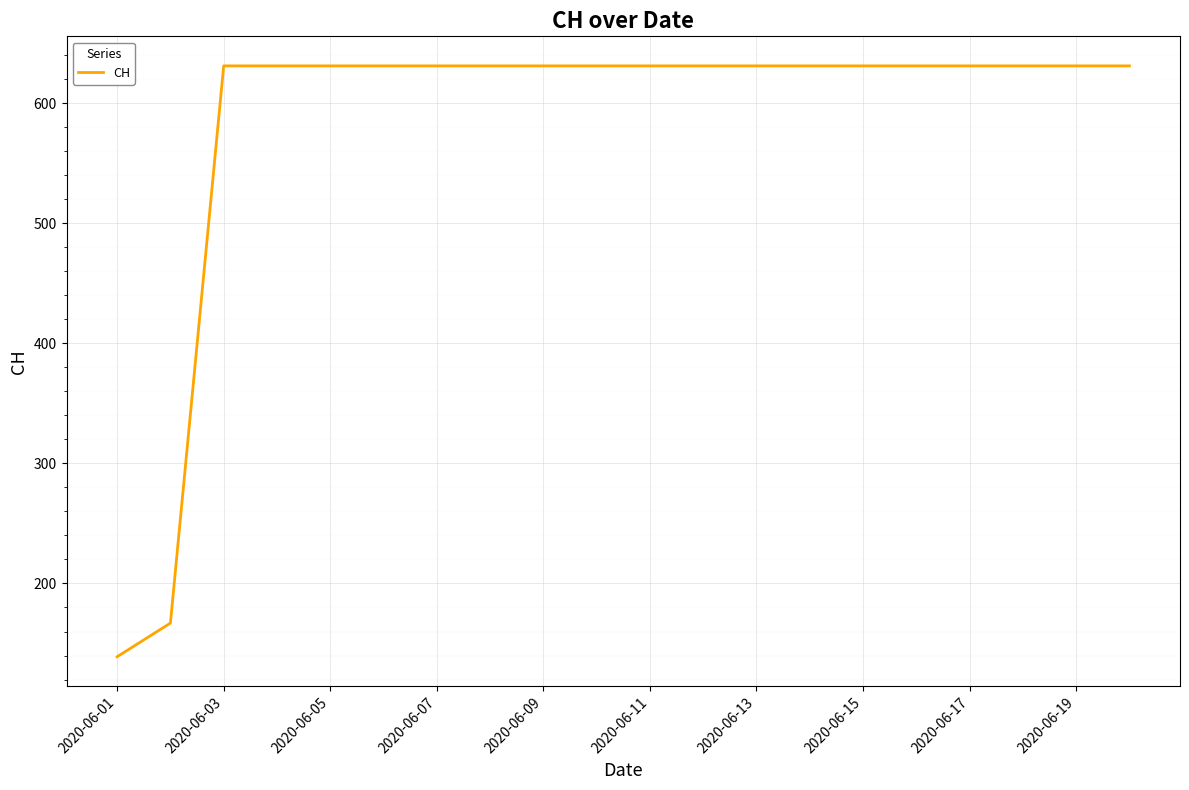

What is the average value?

583